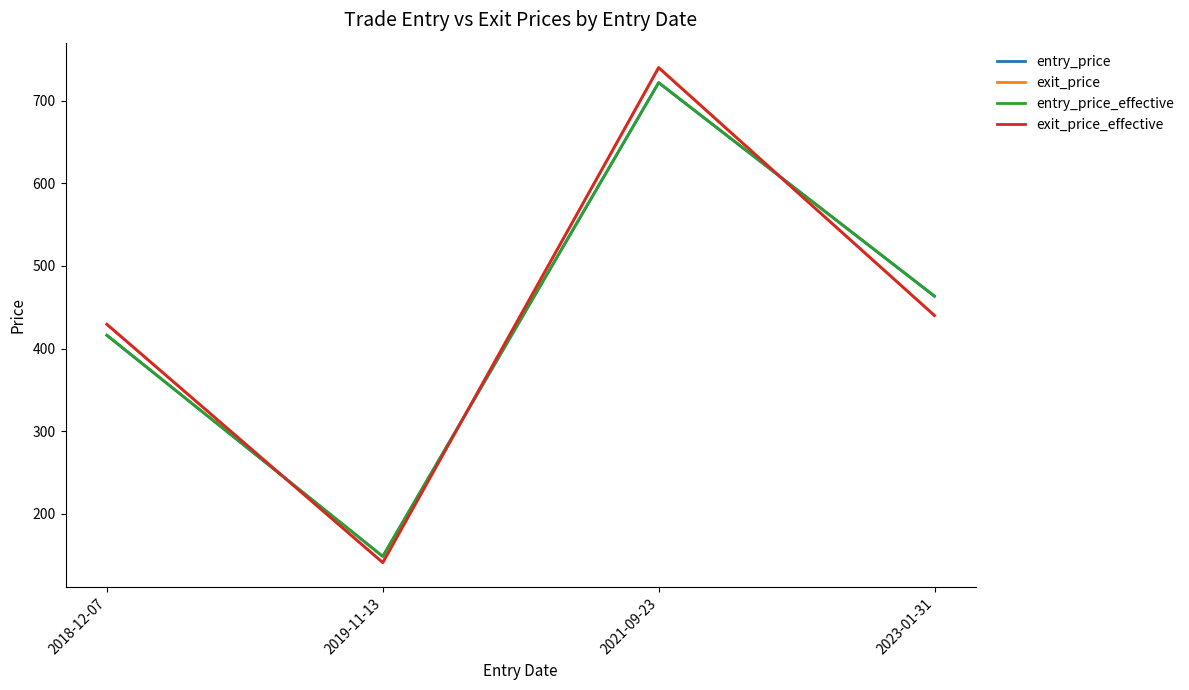

After their last crossing, which series has the higher values: exit_price or entry_price_effective?

entry_price_effective